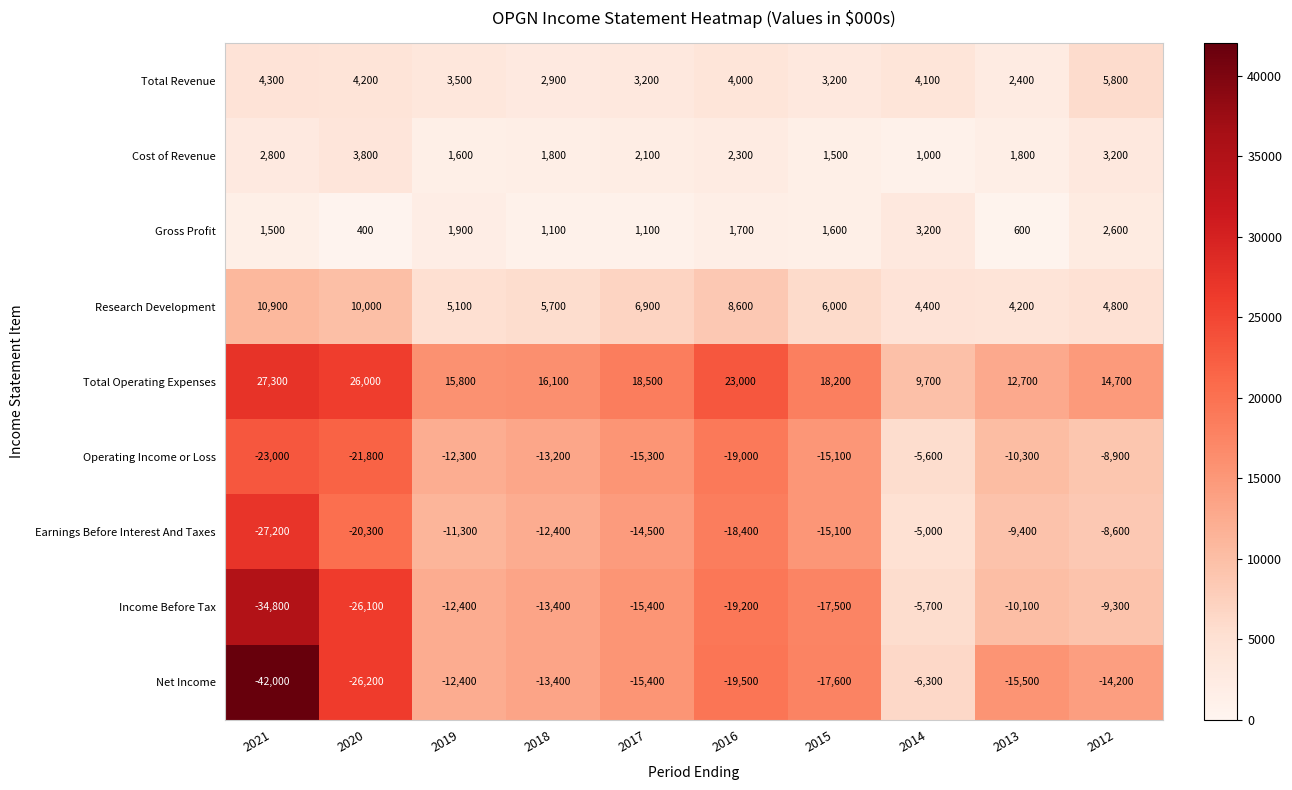

Is the value of Cost of Revenue at 2019 greater than the value of Income Before Tax at 2012?

Yes